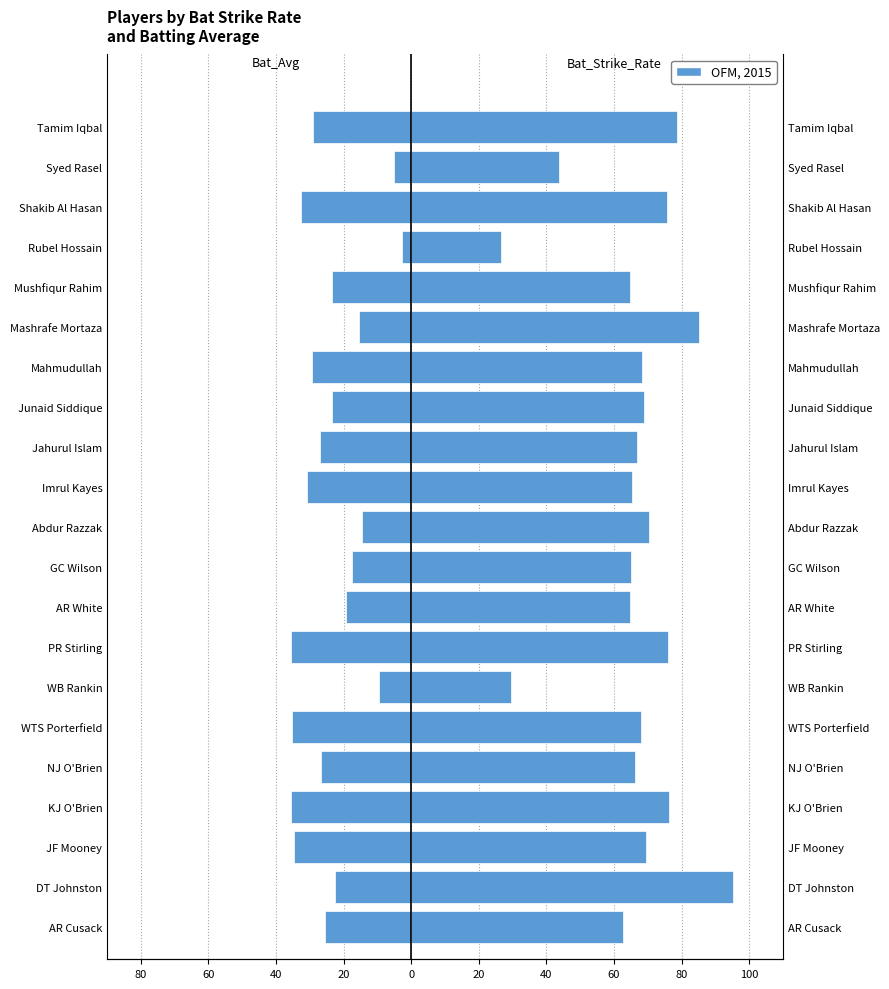

What is the average value of the Bat_Avg series?

-23.6